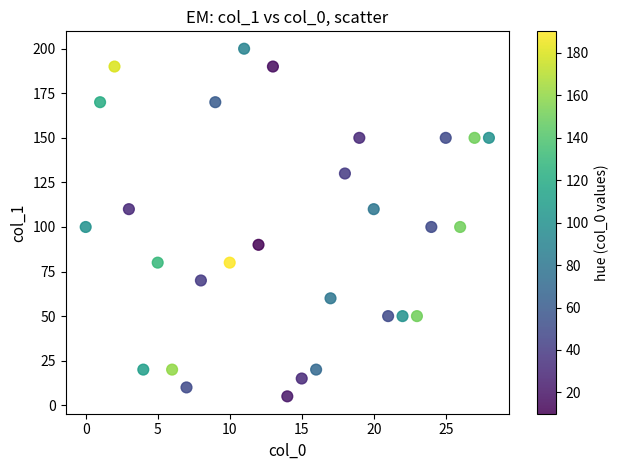

What is the range of Y values (max minus min)?

195